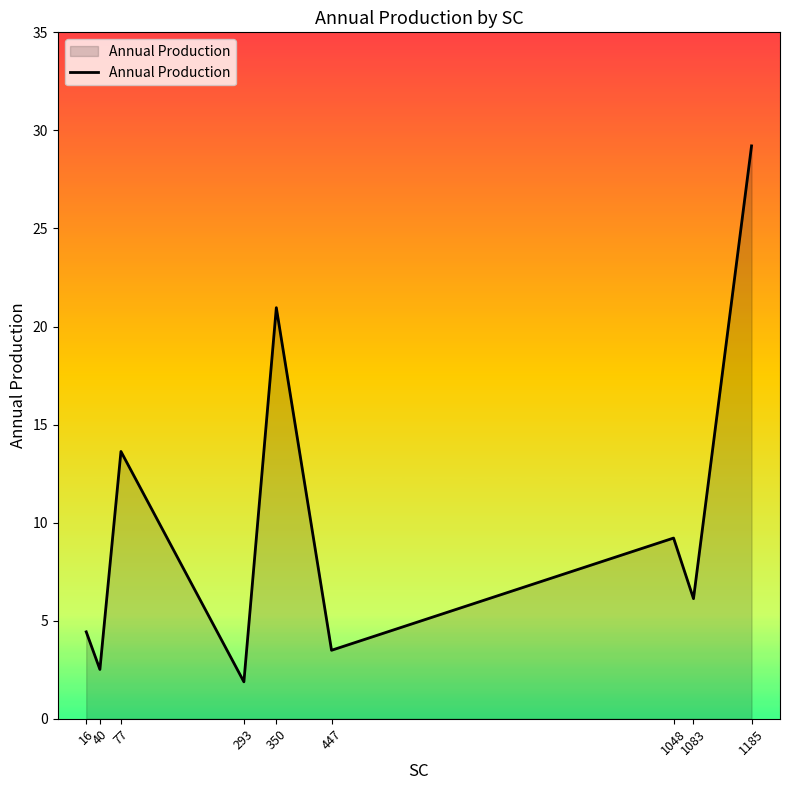

What is the smallest value displayed?

1.9